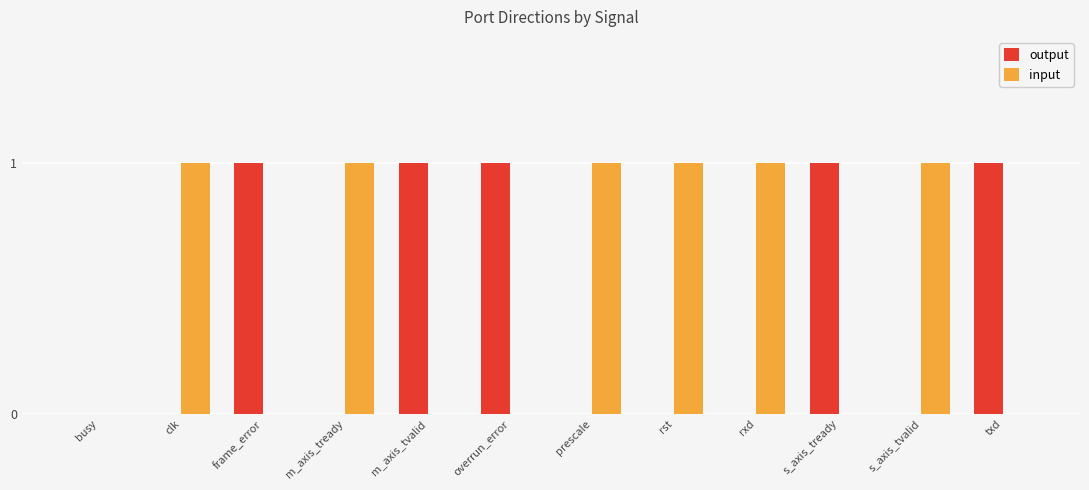

Are the bars horizontal?

No